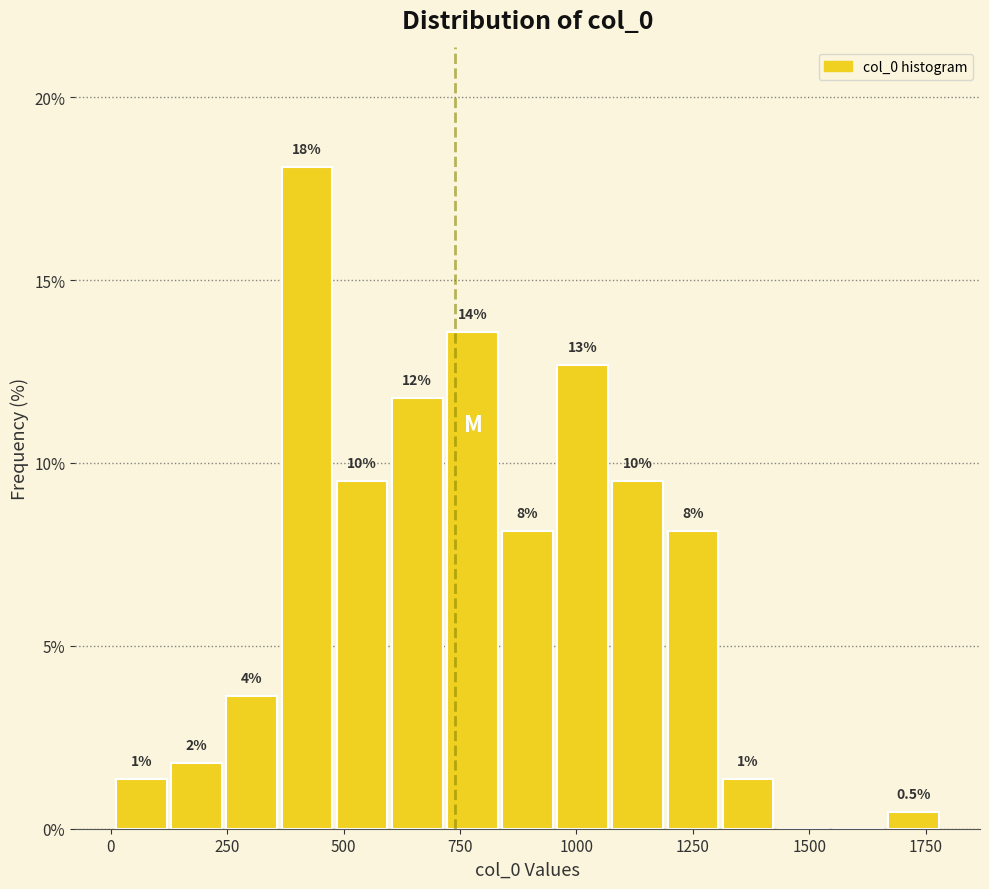

Read against the x-axis, roughly where is the centre of the tallest bar?

400